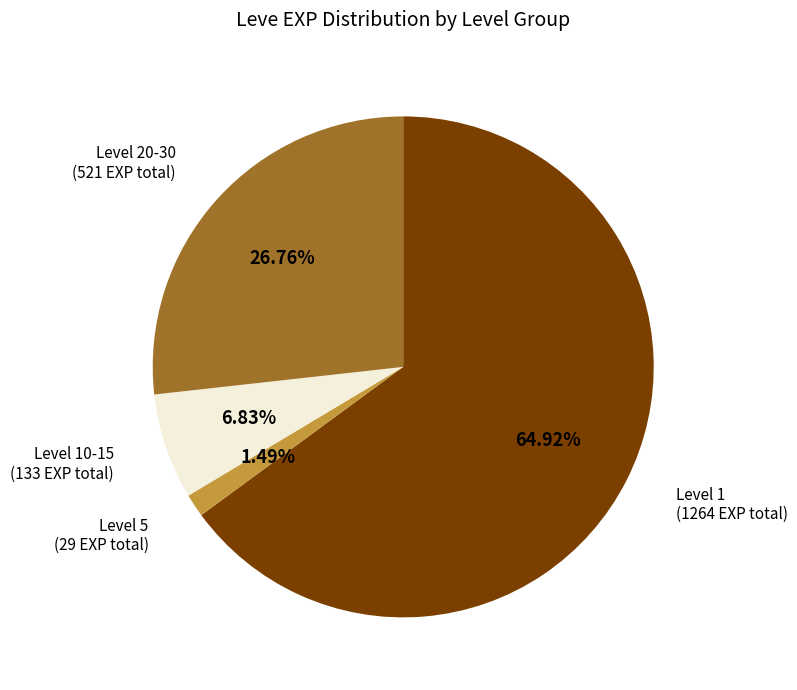

Does any single category account for the majority?

Yes